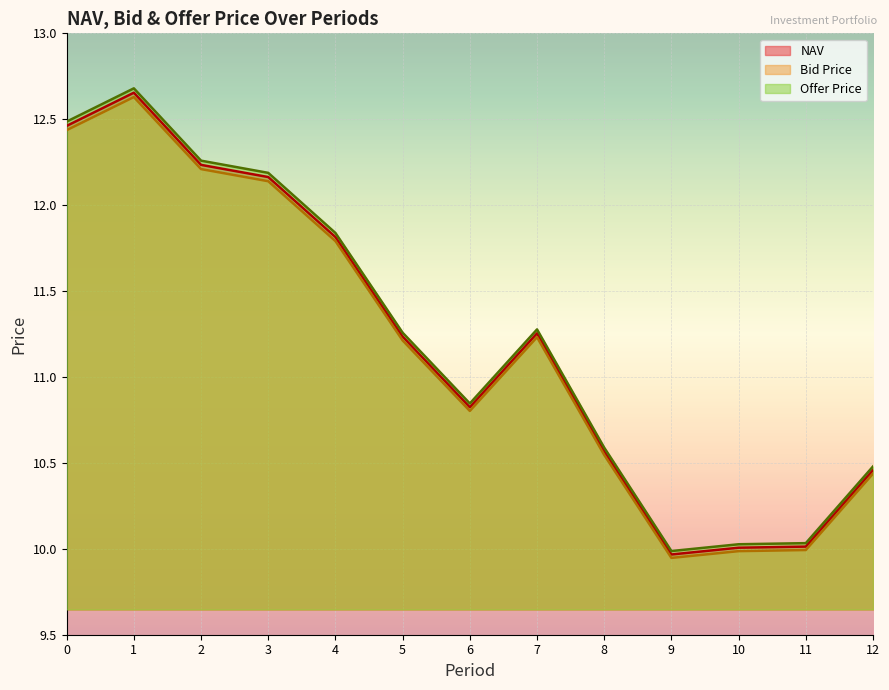

Which category has the highest value across all series?

1